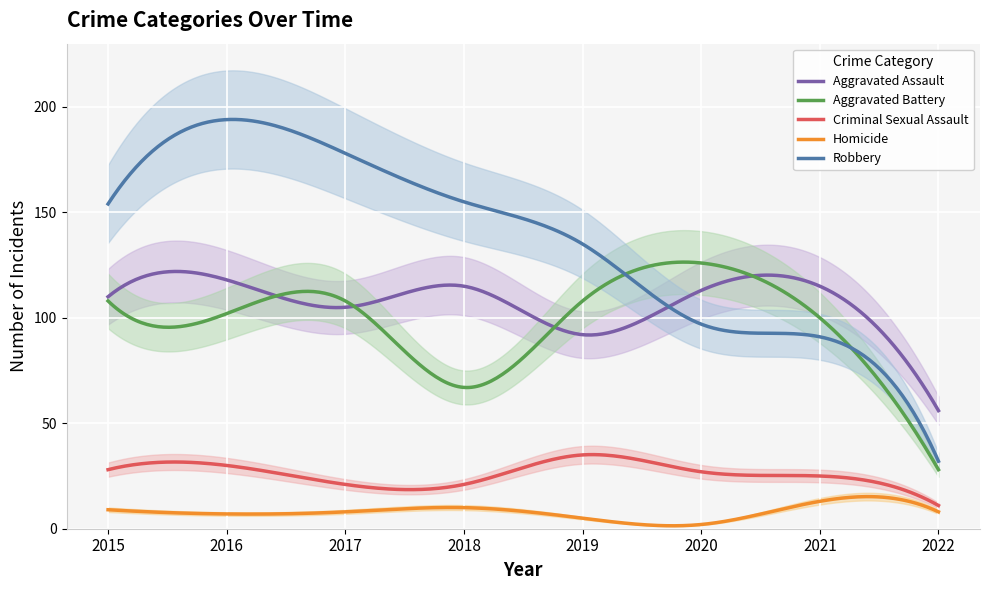

Which series has the largest total across all categories?

Robbery